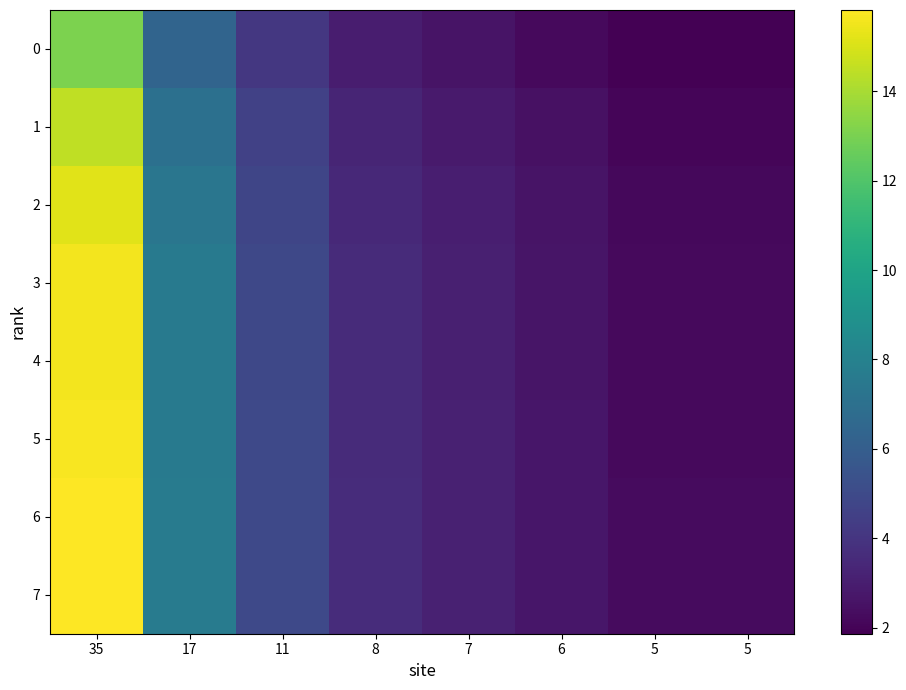

Rank the series by their maximum value, from lowest to highest.

0, 1, 2, 3, 4, 5, 7, 6